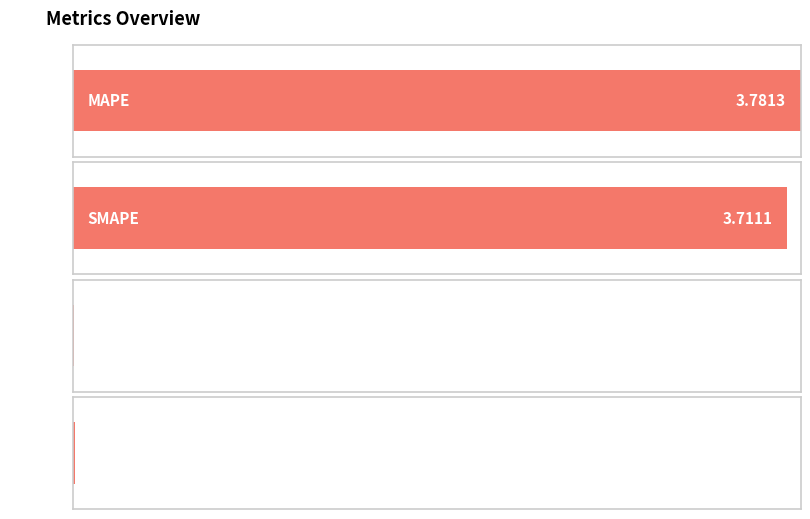

Is it true that the value at Inference Time is 0.0?

False